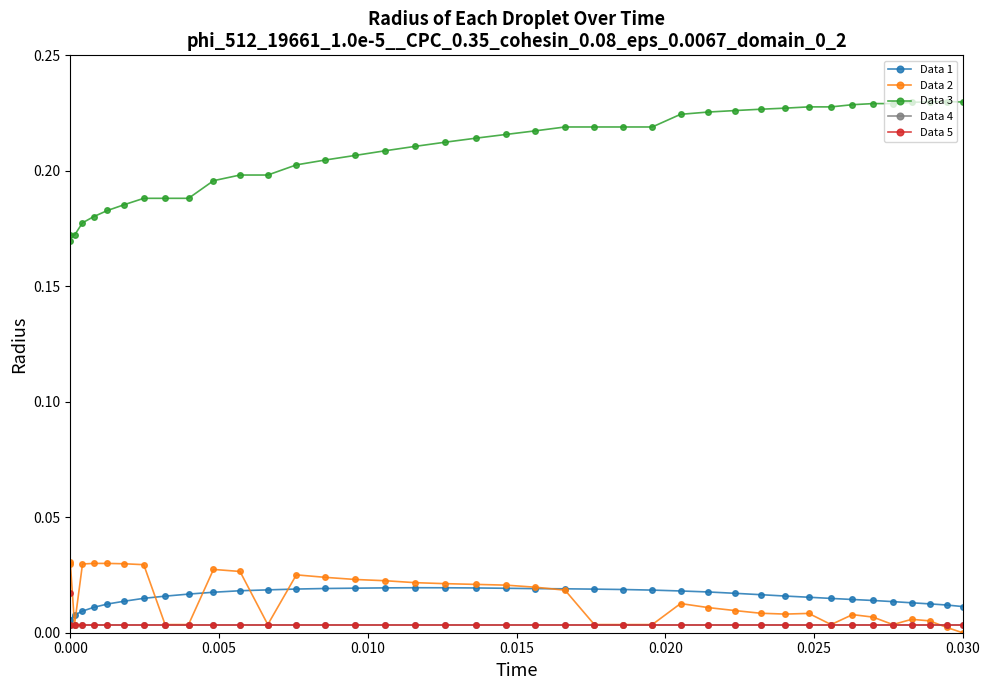

Reading left to right, what are all the values shown in this chart?

Data 1: 0.0	0.0	0.0	0.0	0.0	0.0	0.0	0.0	0.0	0.0	0.0	0.0	0.0	0.0	0.0	0.0	0.0	0.0	0.0	0.0	0.0	0.0	0.0	0.0	0.0	0.0	0.0	0.0	0.0	0.0	0.0	0.0	0.0	0.0	0.0	0.0	0.0	0.0	0.0	0.0
Data 2: 0.0	0.0	0.0	0.0	0.0	0.0	0.0	0.0	0.0	0.0	0.0	0.0	0.0	0.0	0.0	0.0	0.0	0.0	0.0	0.0	0.0	0.0	0.0	0.0	0.0	0.0	0.0	0.0	0.0	0.0	0.0	0.0	0.0	0.0	0.0	0.0	0.0	0.0	0.0	0.0
Data 3: 0.2	0.2	0.2	0.2	0.2	0.2	0.2	0.2	0.2	0.2	0.2	0.2	0.2	0.2	0.2	0.2	0.2	0.2	0.2	0.2	0.2	0.2	0.2	0.2	0.2	0.2	0.2	0.2	0.2	0.2	0.2	0.2	0.2	0.2	0.2	0.2	0.2	0.2	0.2	0.2
Data 4: 0.0	0.0	0.0	0.0	0.0	0.0	0.0	0.0	0.0	0.0	0.0	0.0	0.0	0.0	0.0	0.0	0.0	0.0	0.0	0.0	0.0	0.0	0.0	0.0	0.0	0.0	0.0	0.0	0.0	0.0	0.0	0.0	0.0	0.0	0.0	0.0	0.0	0.0	0.0	0.0
Data 5: 0.0	0.0	0.0	0.0	0.0	0.0	0.0	0.0	0.0	0.0	0.0	0.0	0.0	0.0	0.0	0.0	0.0	0.0	0.0	0.0	0.0	0.0	0.0	0.0	0.0	0.0	0.0	0.0	0.0	0.0	0.0	0.0	0.0	0.0	0.0	0.0	0.0	0.0	0.0	0.0